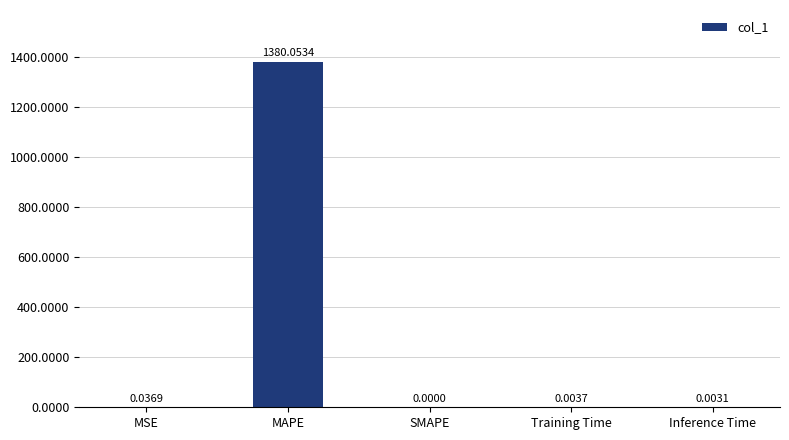

Which has a higher value, Inference Time or Training Time?

Training Time